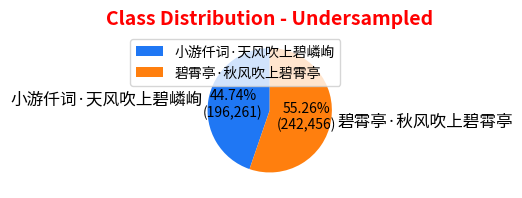

Does any single category account for the majority?

Yes